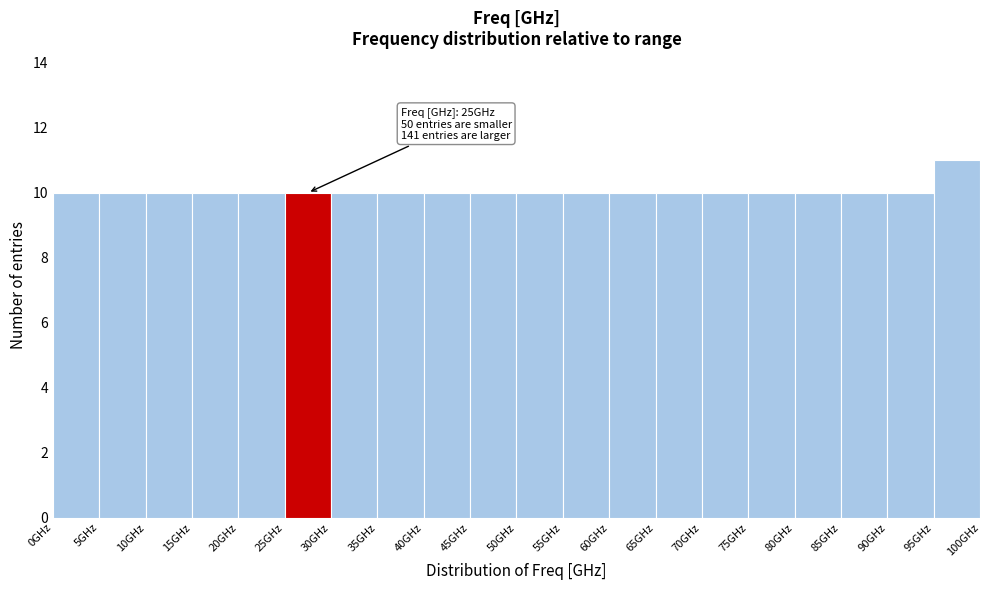

Over which range of the x-axis is the bar tallest?

95 to 100